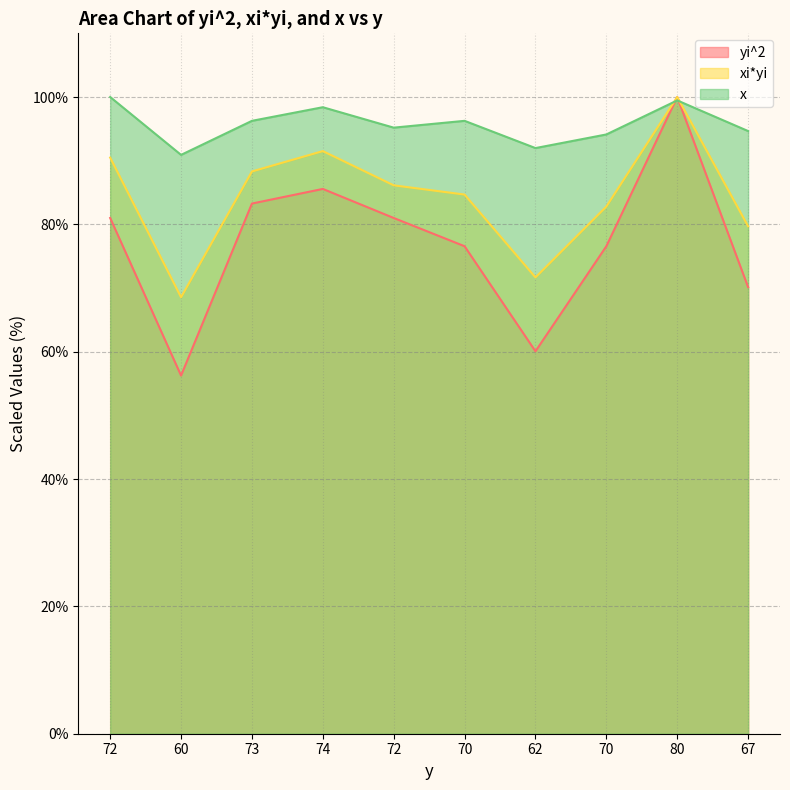

At 70, list the series in order from largest to smallest.

x, xi*yi, yi^2